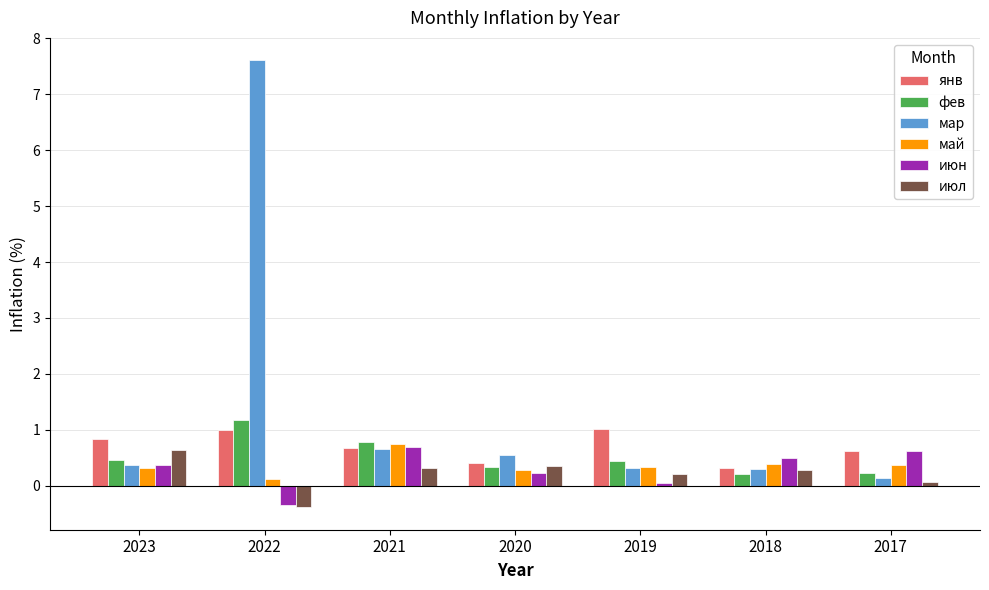

What is the difference between the maximum and minimum values in the июн series?

1.0